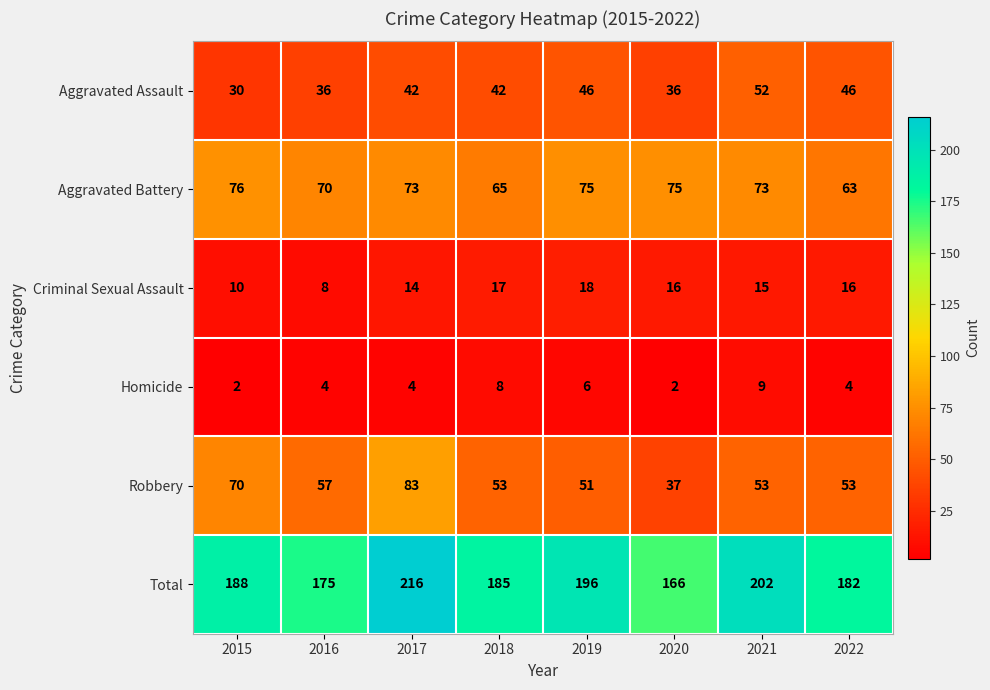

What is the greatest value displayed?

216